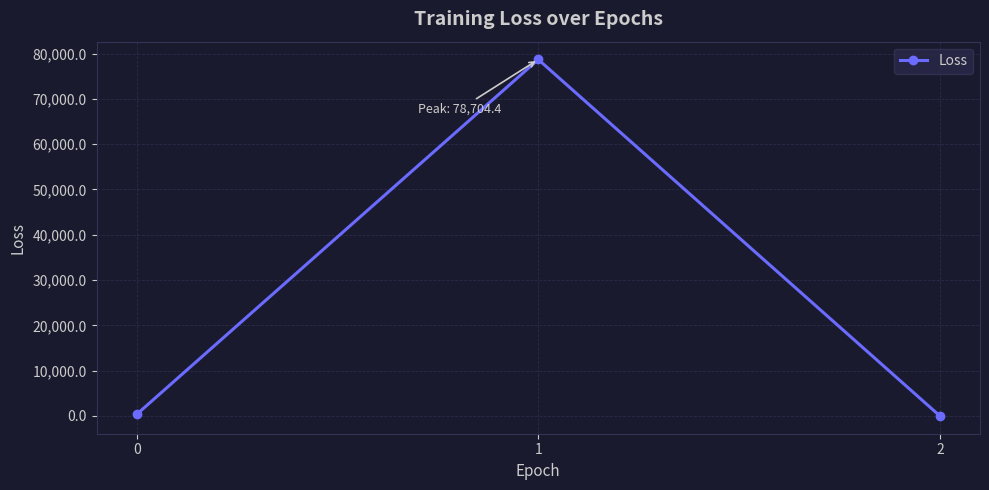

What is the sum of all values?

79045.7